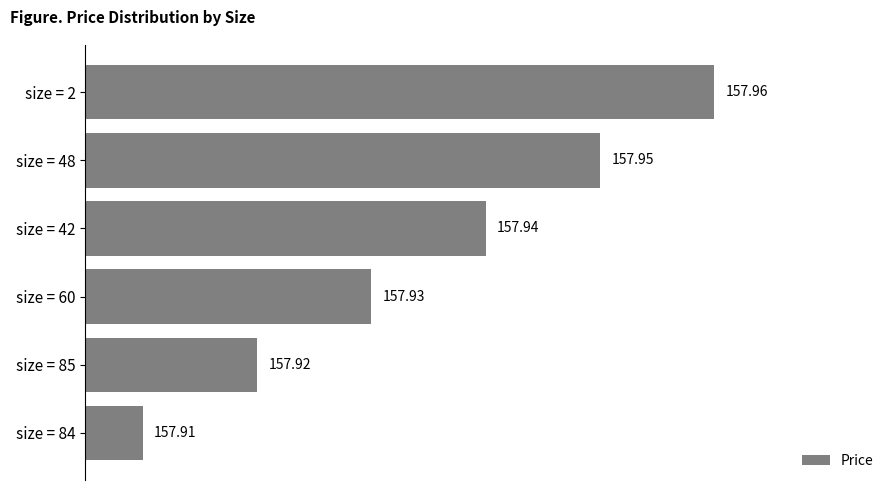

How many values are between 157 and 158?

6